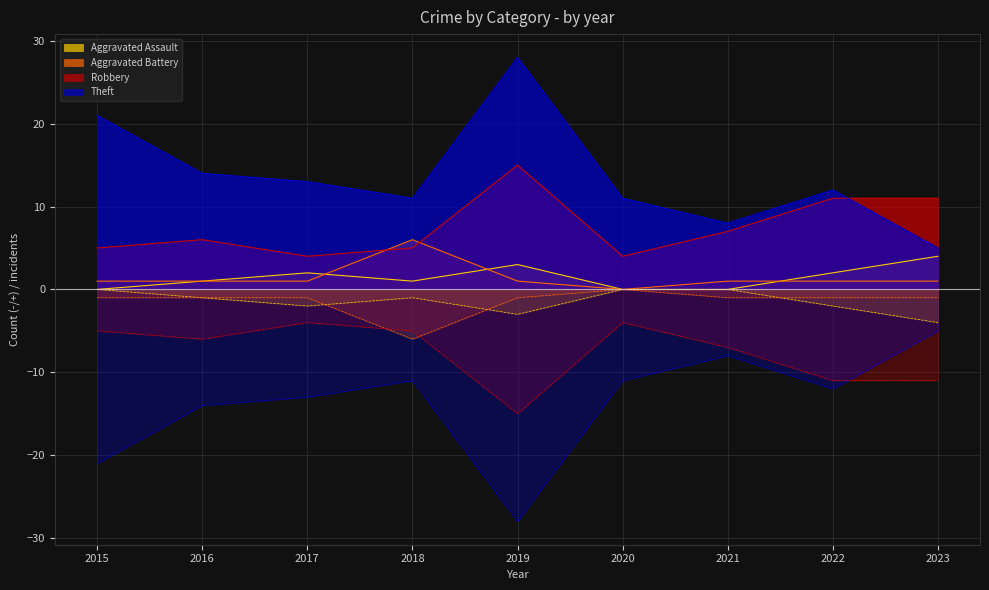

Between 2015 and 2016, which series saw the biggest shift?

Theft